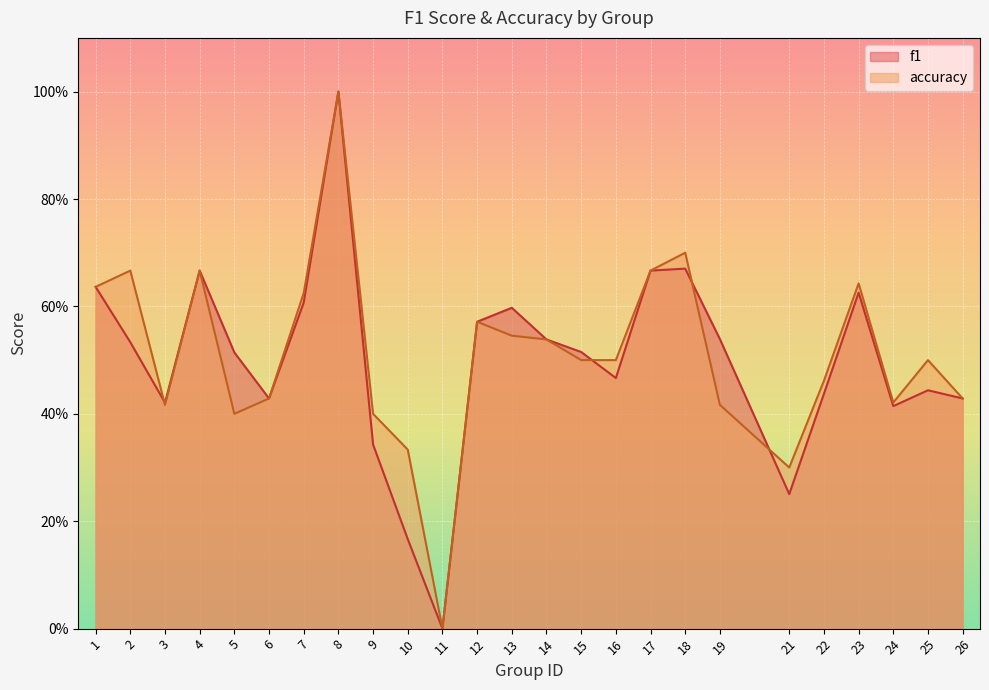

Is it true that f1 equals 0.6 at 6?

False